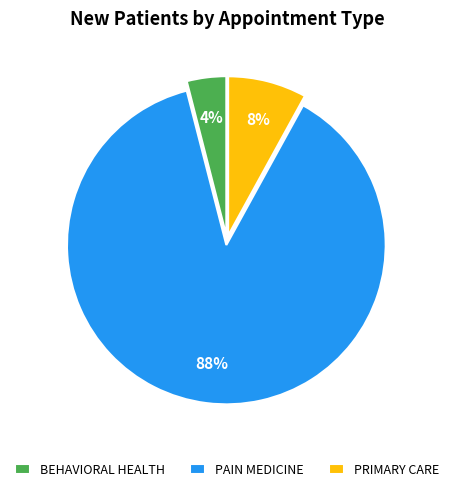

What is the largest slice in the pie chart?

PAIN MEDICINE